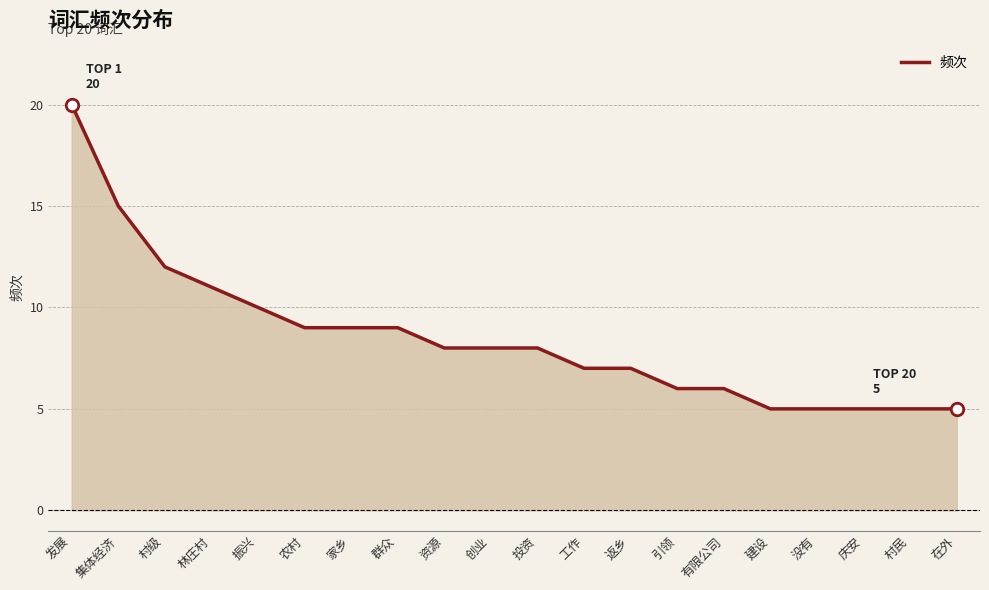

What value does the data have at 村级?

12